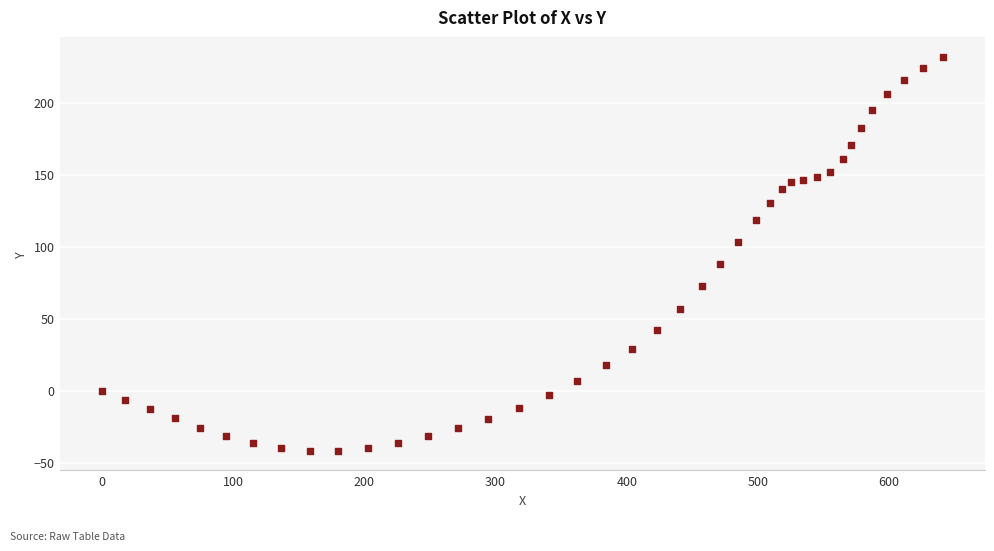

What is the range of Y values (max minus min)?

273.4